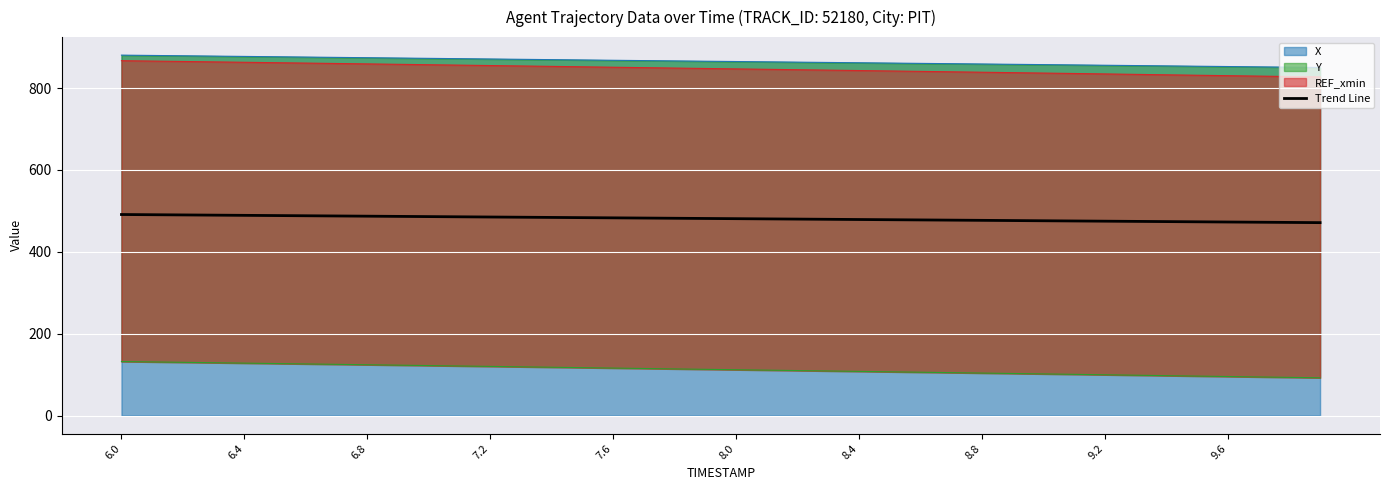

Reading left to right, extract all data points from this chart.

491.1	490.6	490.1	489.6	489.1	488.6	488.1	487.5	487.0	486.5	486.0	485.5	485.0	484.5	484.0	483.5	483.0	482.5	481.9	481.4	480.9	480.4	479.9	479.4	478.9	478.4	477.9	477.4	476.9	476.3	475.8	475.3	474.8	474.3	473.8	473.3	472.8	472.3	471.8	471.3